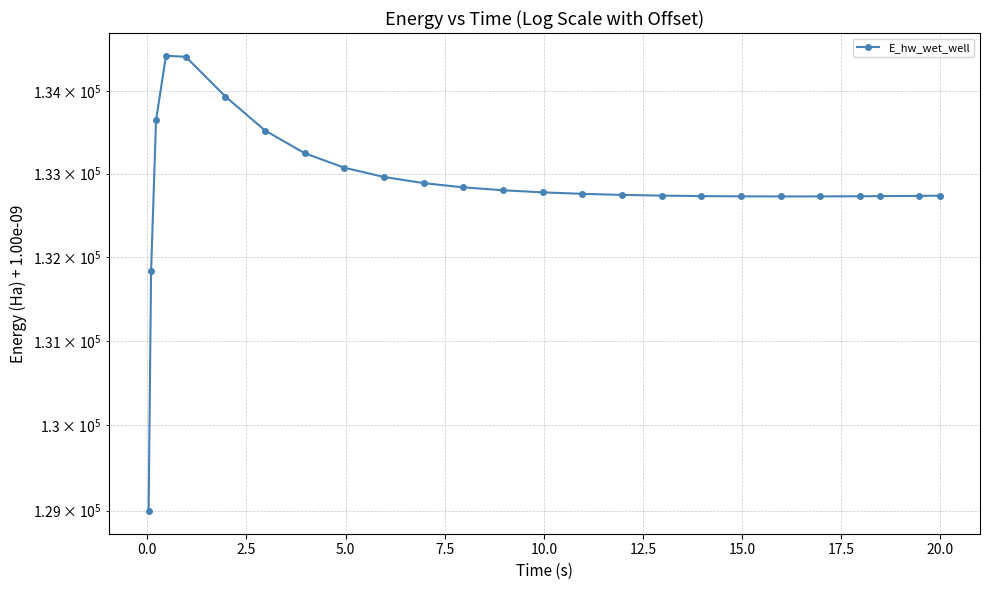

Reading right to left, list all the values displayed in this chart.

132735.1	132732.9	132729.5	132728.2	132726.4	132726.0	132727.2	132730.3	132735.9	132744.6	132757.2	132775.1	132800.2	132835.5	132886.0	132960.0	133072.0	133246.5	133521.1	133932.9	134416.3	134428.8	133644.6	131830.2	128996.2